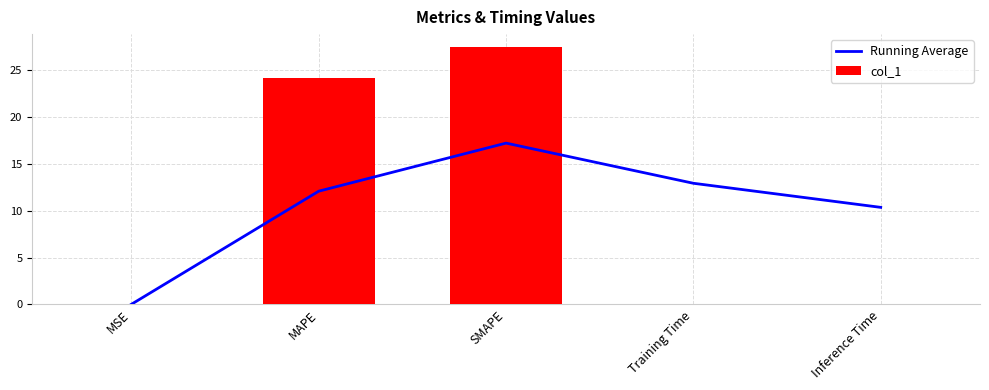

The col_1 series shows 0.0 at MSE. True or false?

True